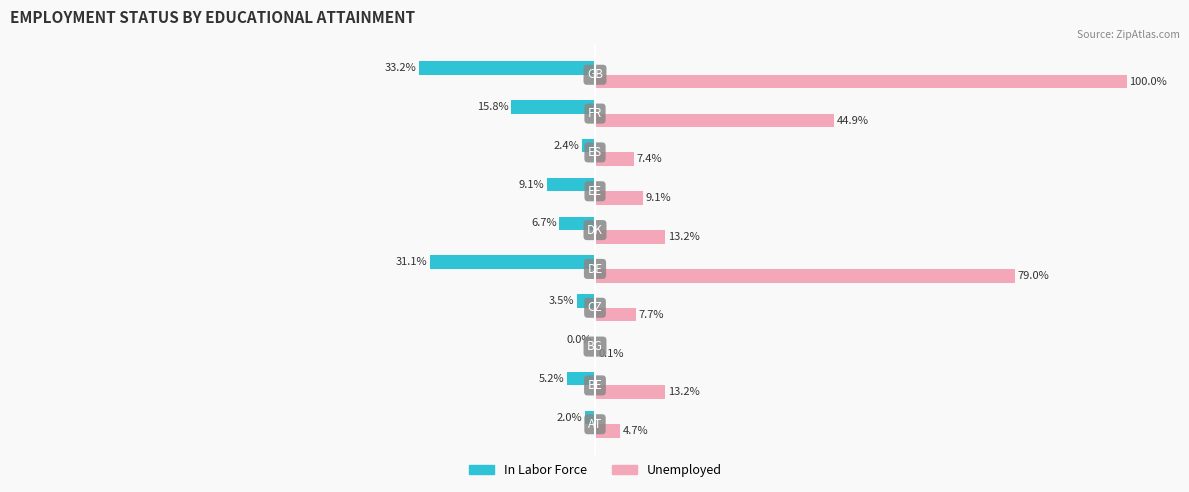

Which series has the largest total across all categories?

Unemployed